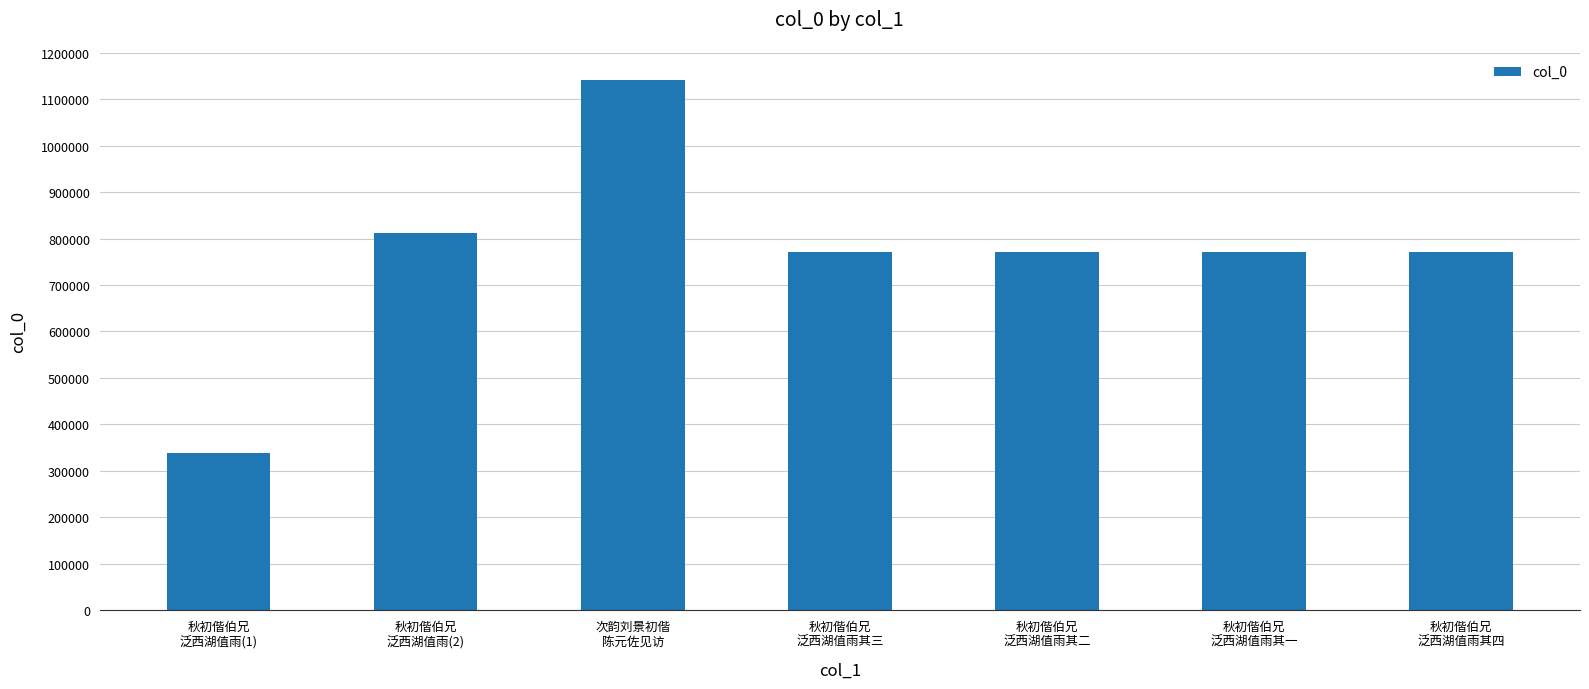

What is the difference between the maximum and minimum values?

804048